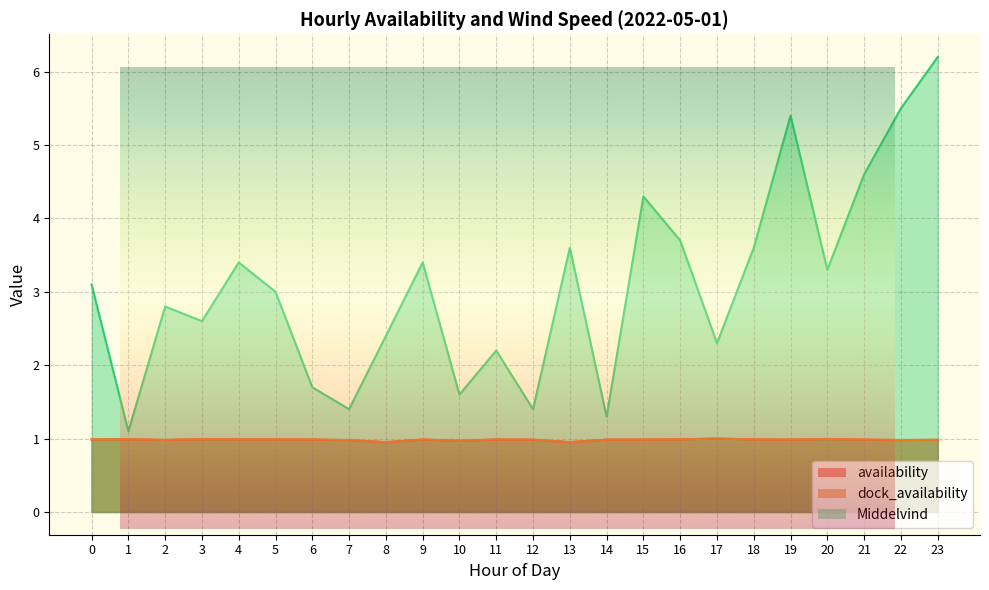

What is the value of the dock_availability point at the 1st from the left?

1.0